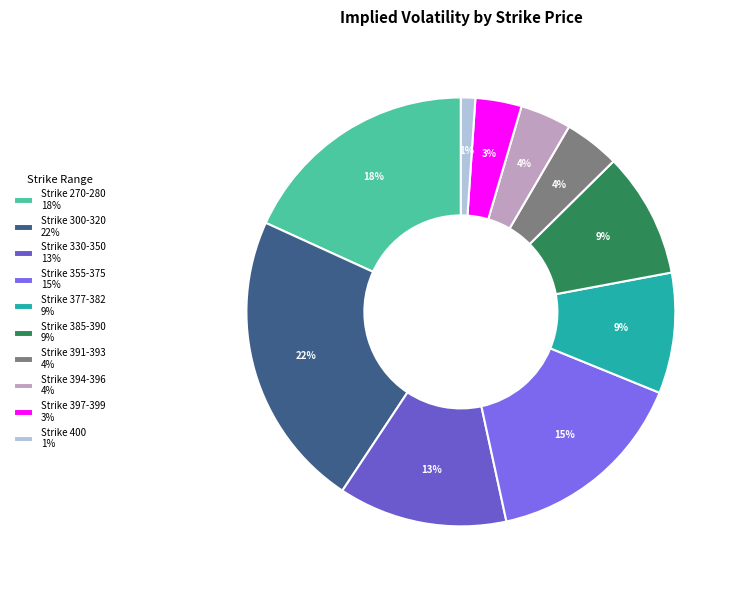

Count the number of slices in the pie.

10